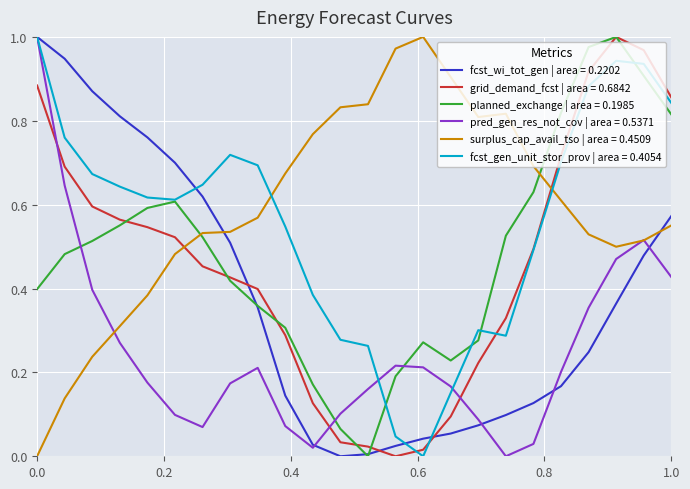

True or false: surplus_cap_avail_tso | area = 0.4509 and grid_demand_fcst | area = 0.6842 intersect in this chart.

True